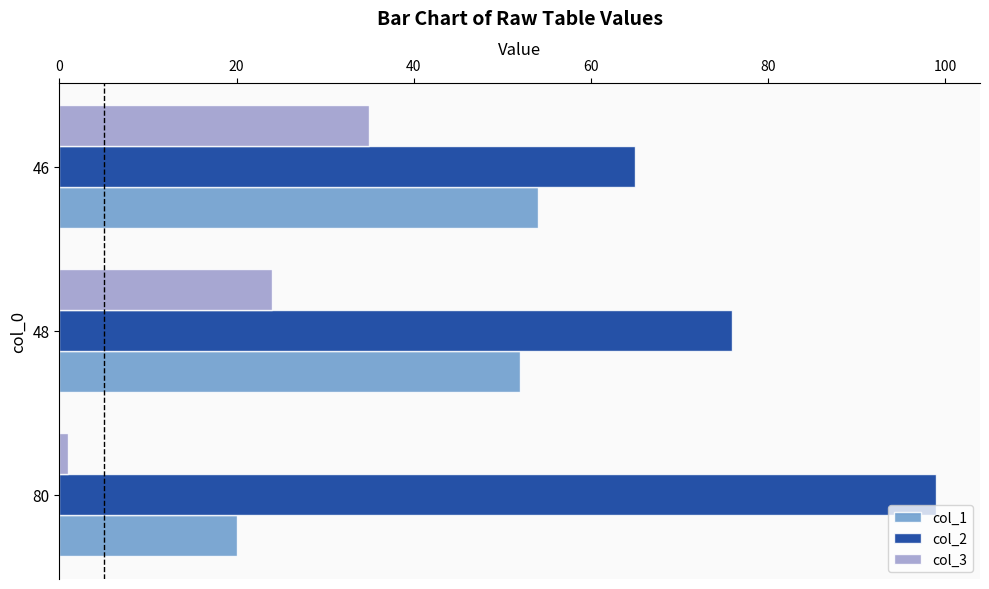

Where is col_3 nearest to the value 18?

48